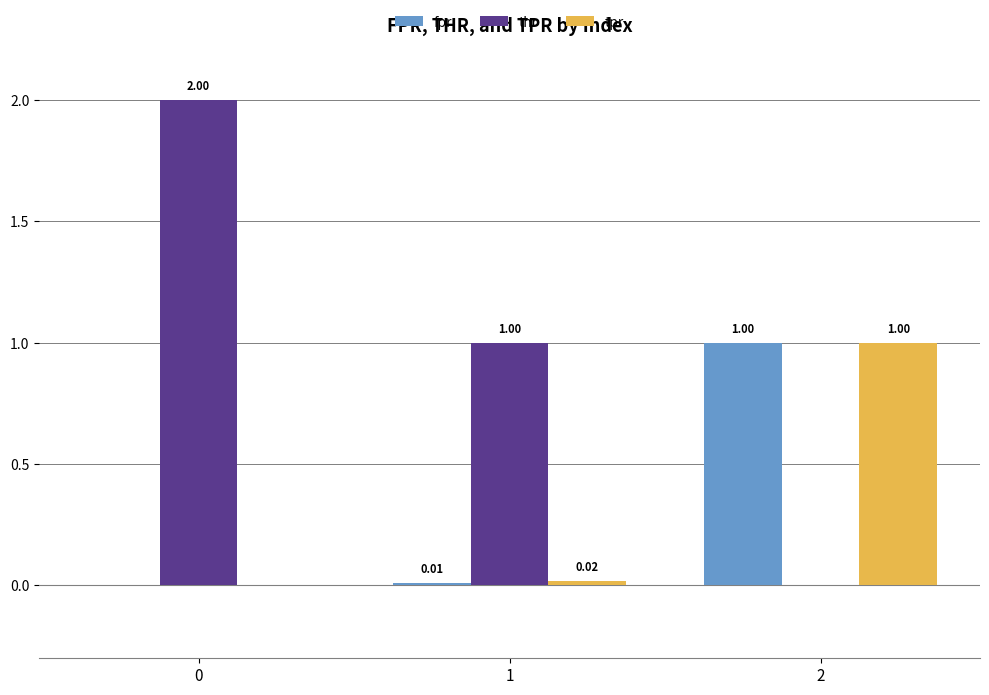

Between 0 and 1, which series saw the biggest shift?

thr